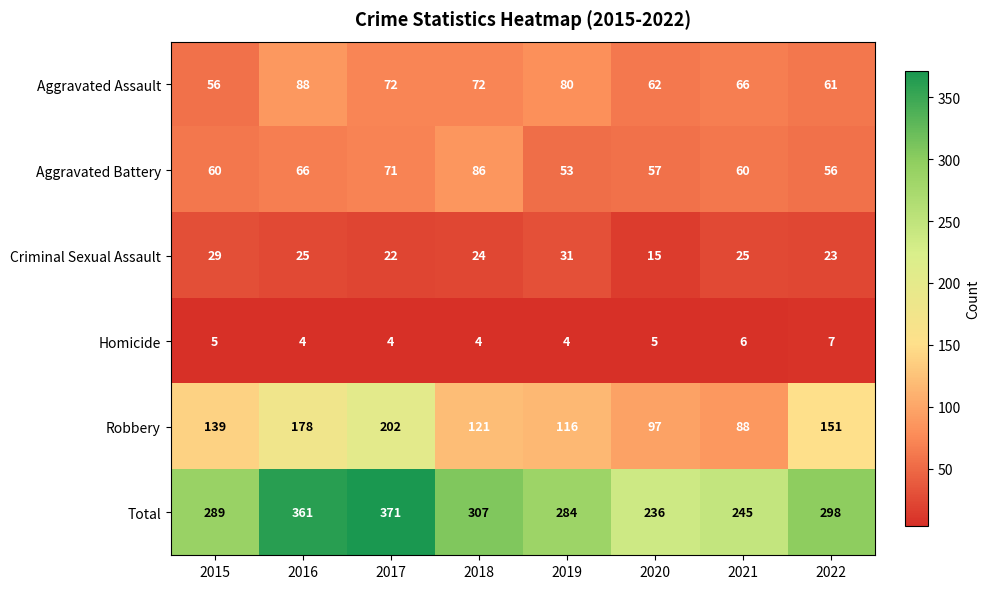

What is the sum of all Aggravated Battery values?

509